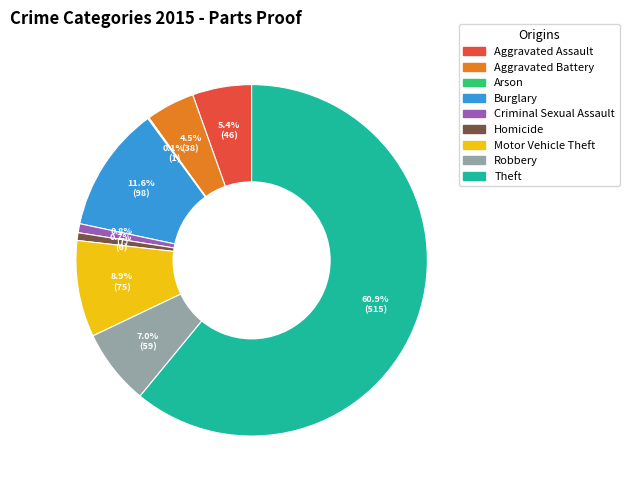

Which category has the biggest portion of the pie?

Theft